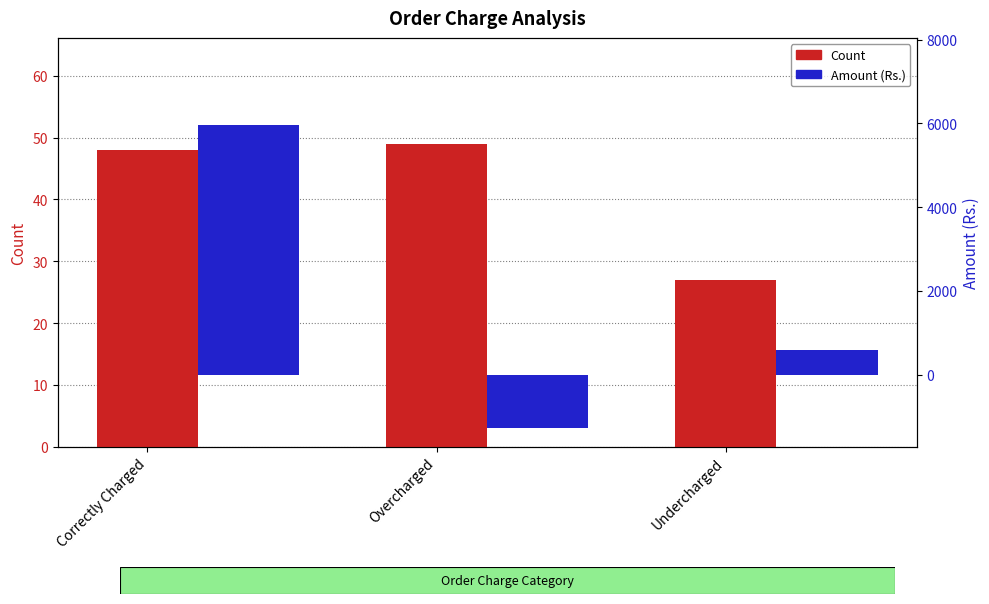

At Correctly Charged, list the series in order from smallest to largest.

Count, Amount (Rs.)